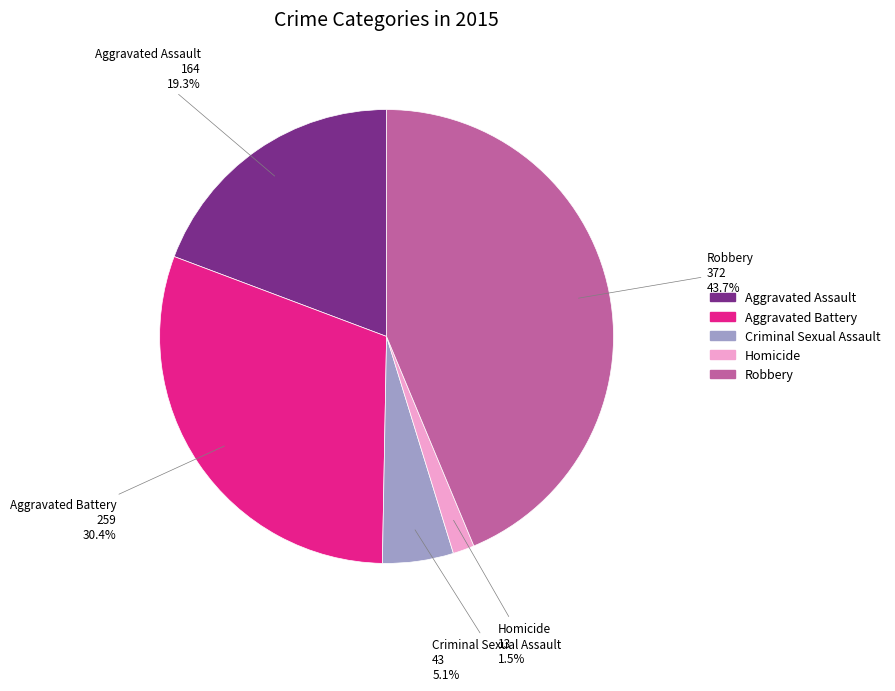

Is the sum of Homicide and Aggravated Battery greater than half?

No